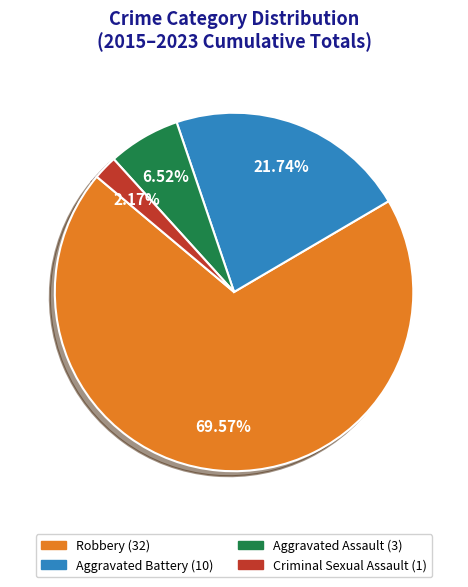

Between Criminal Sexual Assault and Aggravated Battery, which is larger?

Aggravated Battery